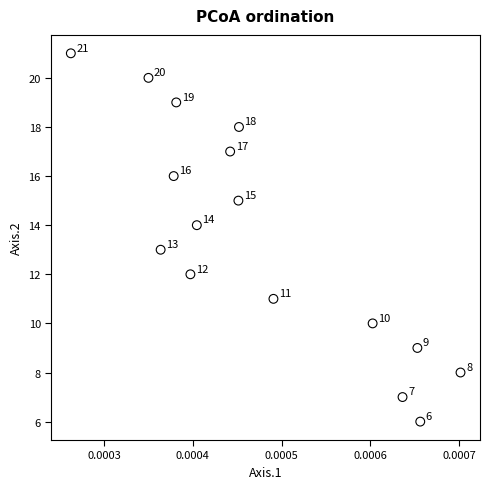

What Y value in the scatter plot is closest to 13?

13